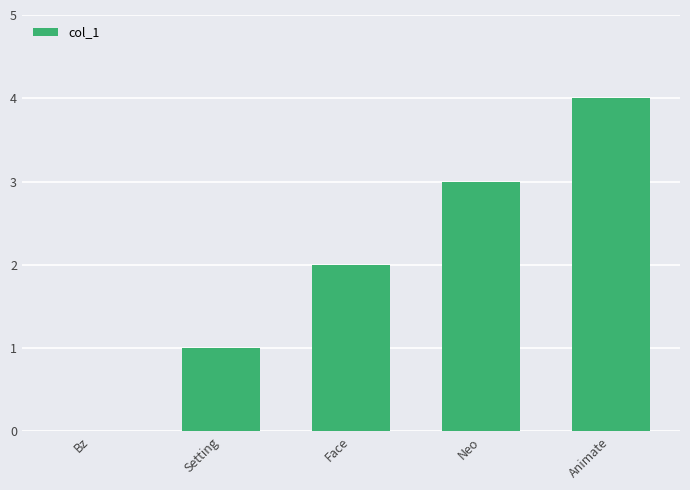

The value at Face is 3. True or false?

False